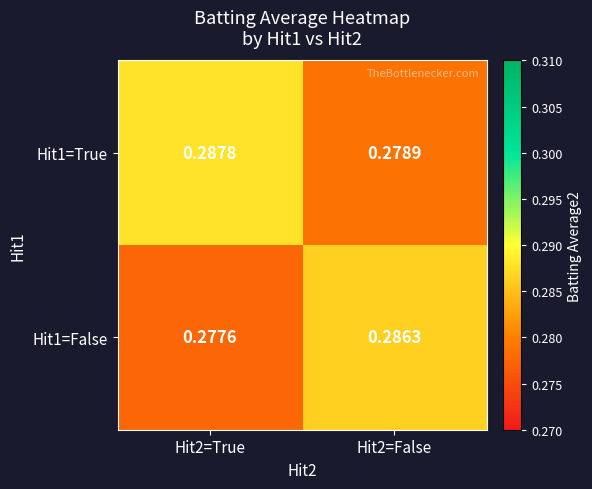

Is the value of Hit1=False at Hit2=False greater than the value of Hit1=True at Hit2=False?

Yes